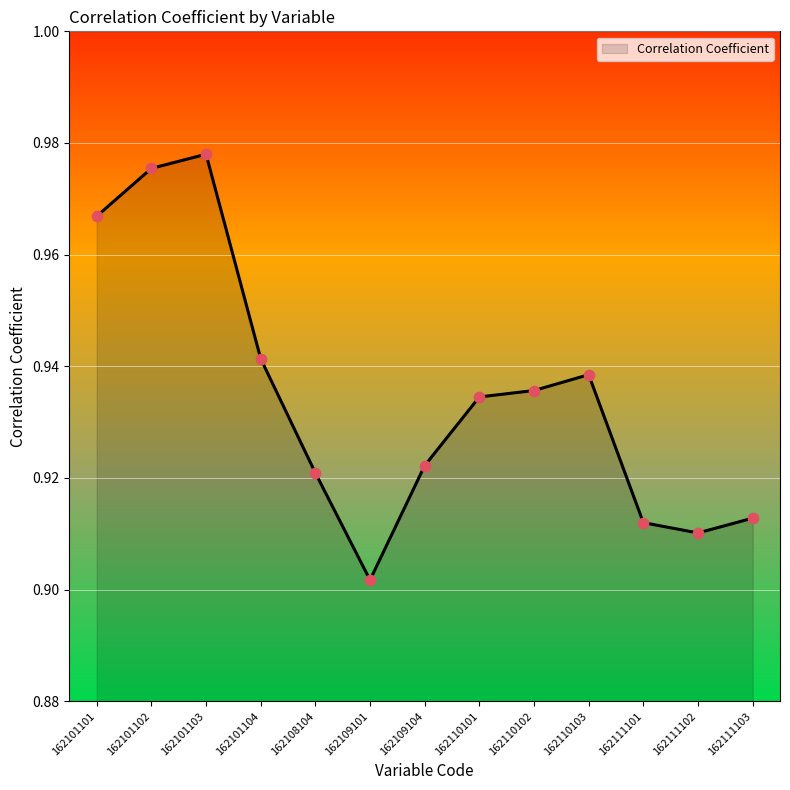

Which has a higher value, 162111103 or 162101102?

162101102